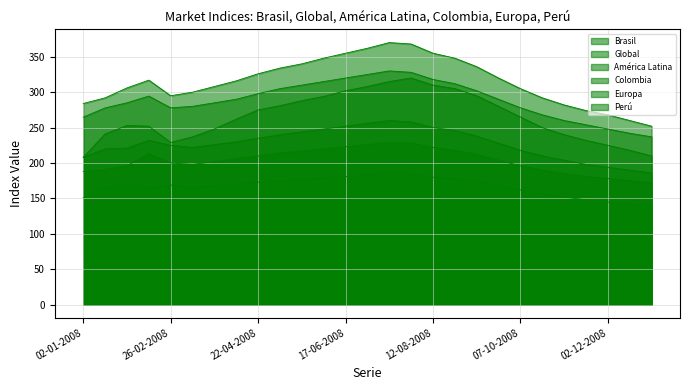

Which series has the largest range (max minus min)?

América Latina